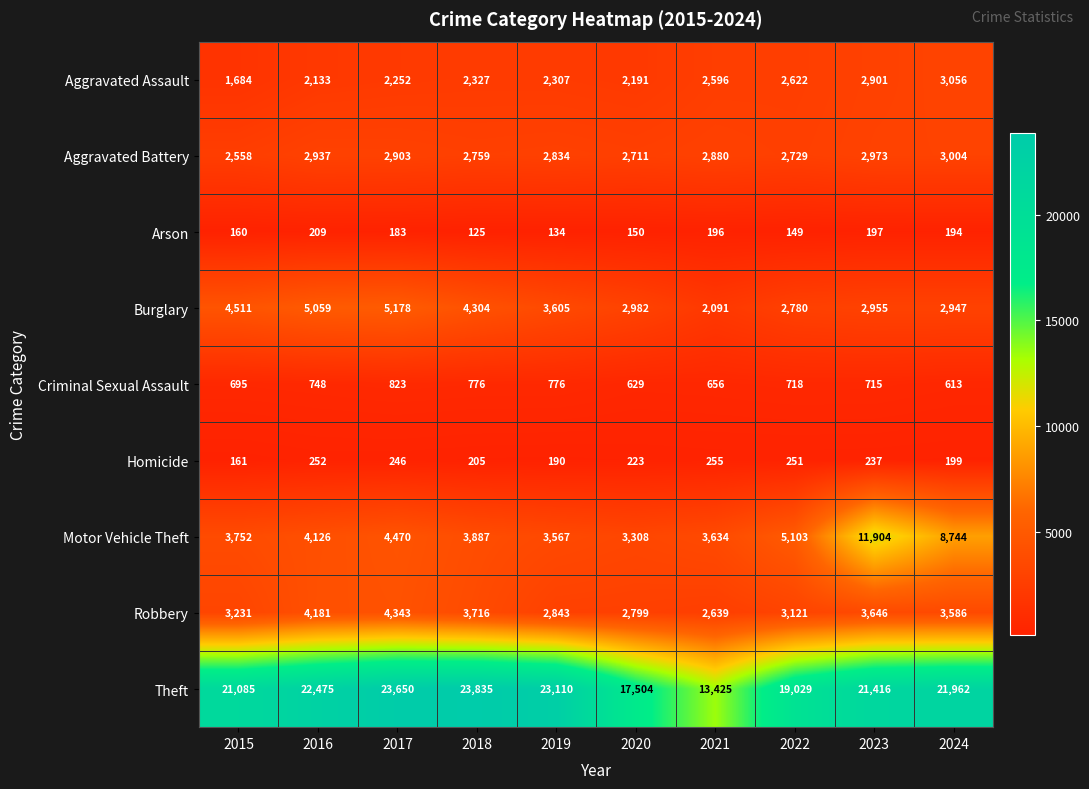

At which category is the sum across all series the highest?

2023